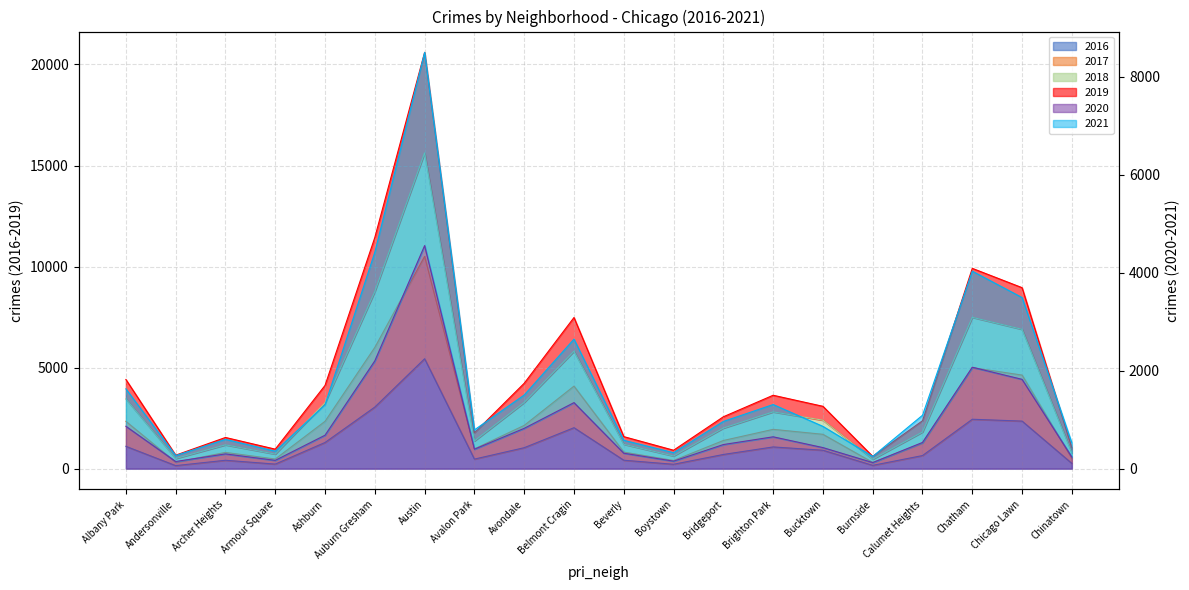

List the labels in order of 2021 value, smallest first.

Burnside, Andersonville, Boystown, Armour Square, Chinatown, Beverly, Archer Heights, Avalon Park, Bucktown, Bridgeport, Calumet Heights, Ashburn, Brighton Park, Avondale, Albany Park, Belmont Cragin, Chicago Lawn, Chatham, Auburn Gresham, Austin